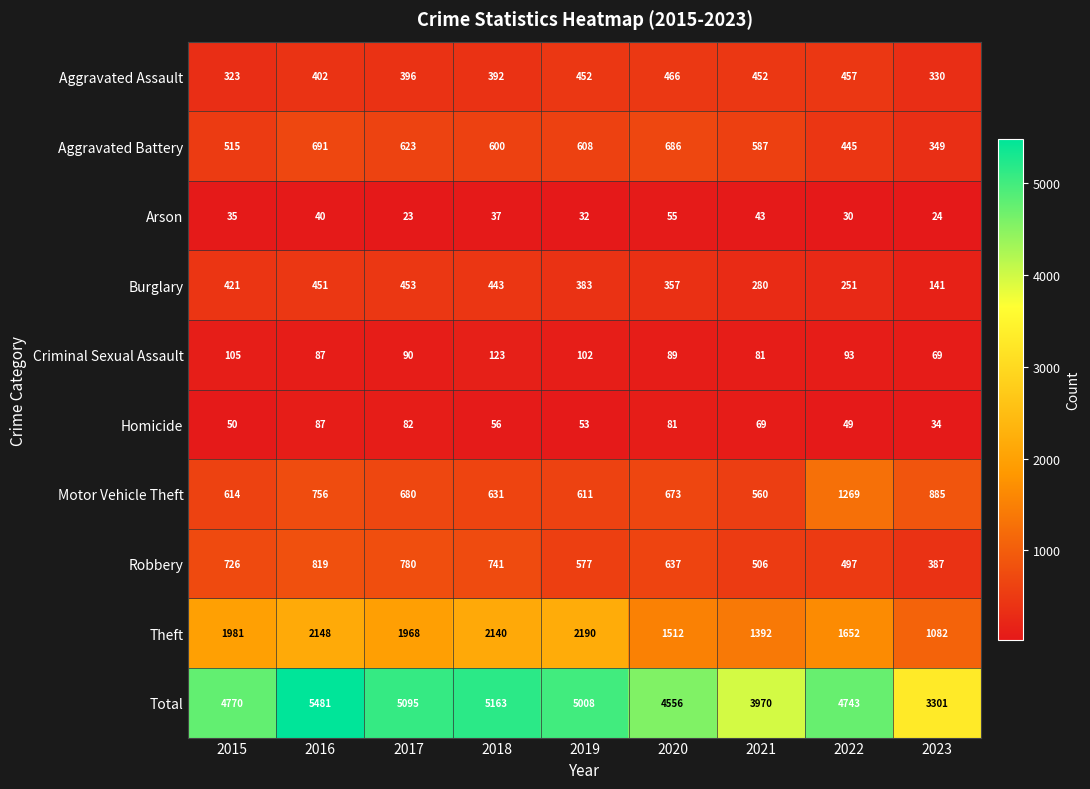

What is the average value of the Theft series?

1785